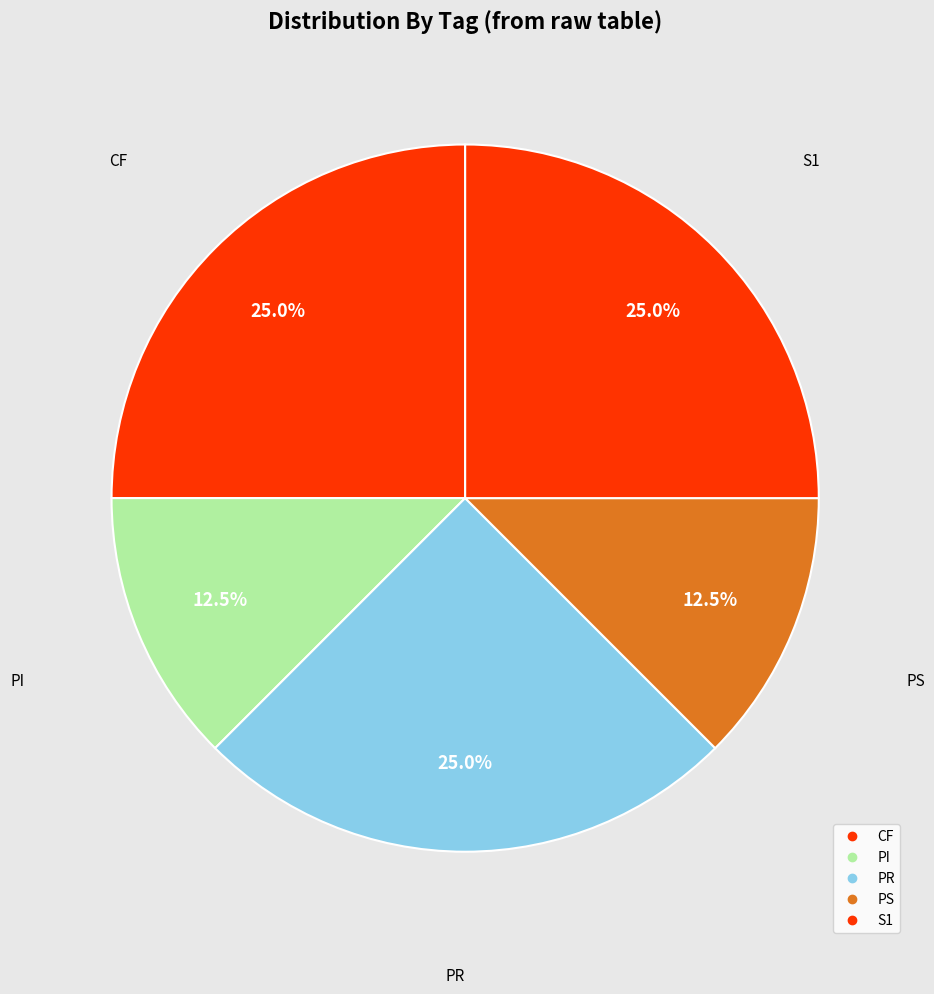

How many segments does this pie chart have?

5